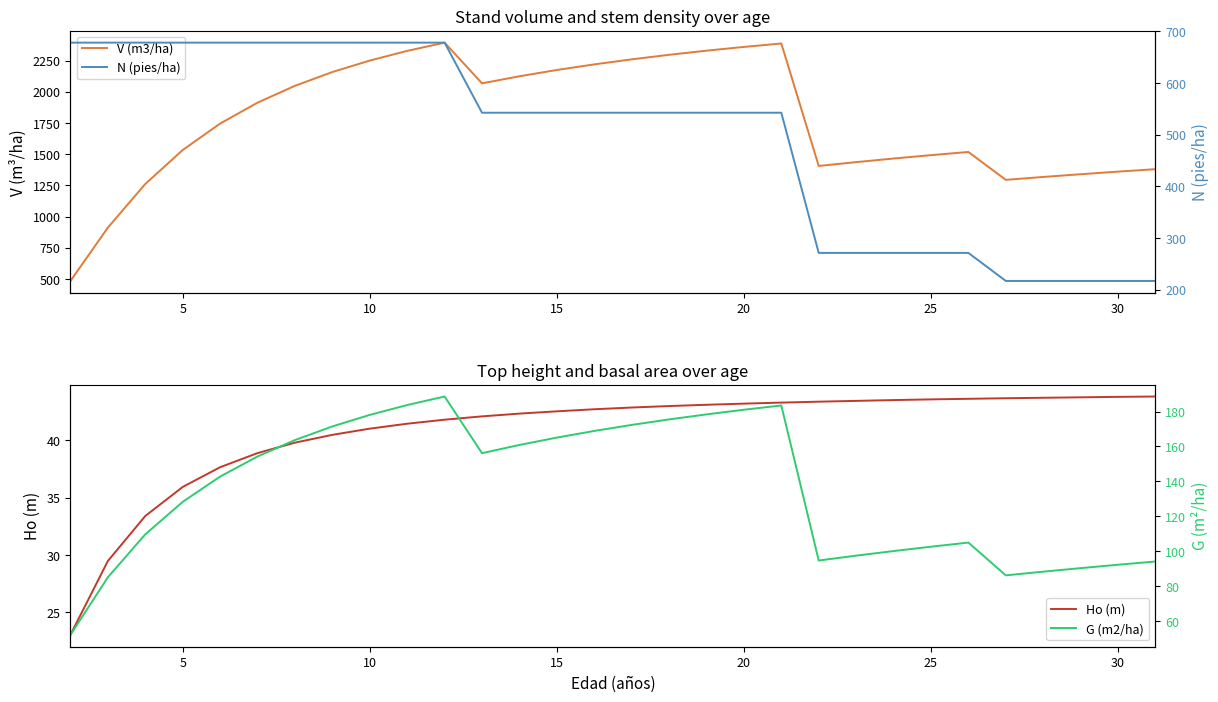

True or false: V (m3/ha) and G (m2/ha) intersect in this chart.

False